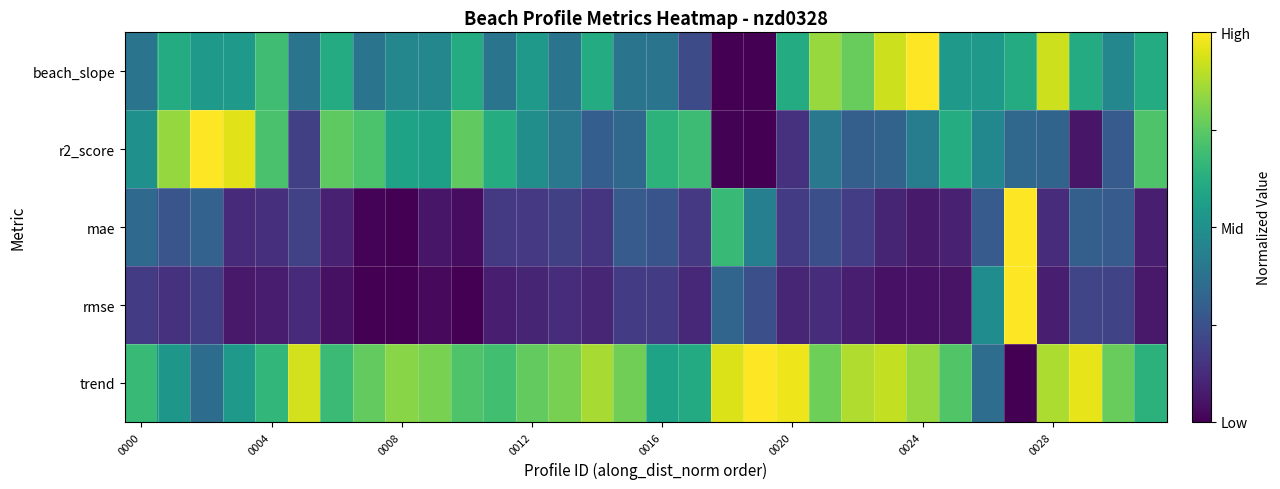

Count the number of data series in this chart.

5